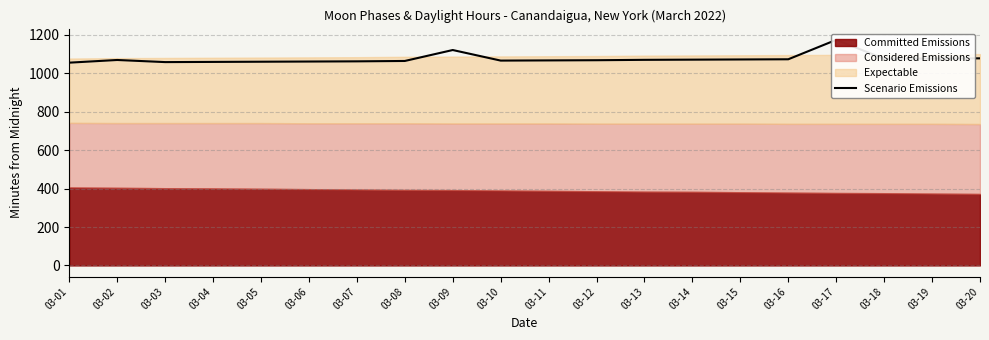

Read the value at 03-07.

1062.3